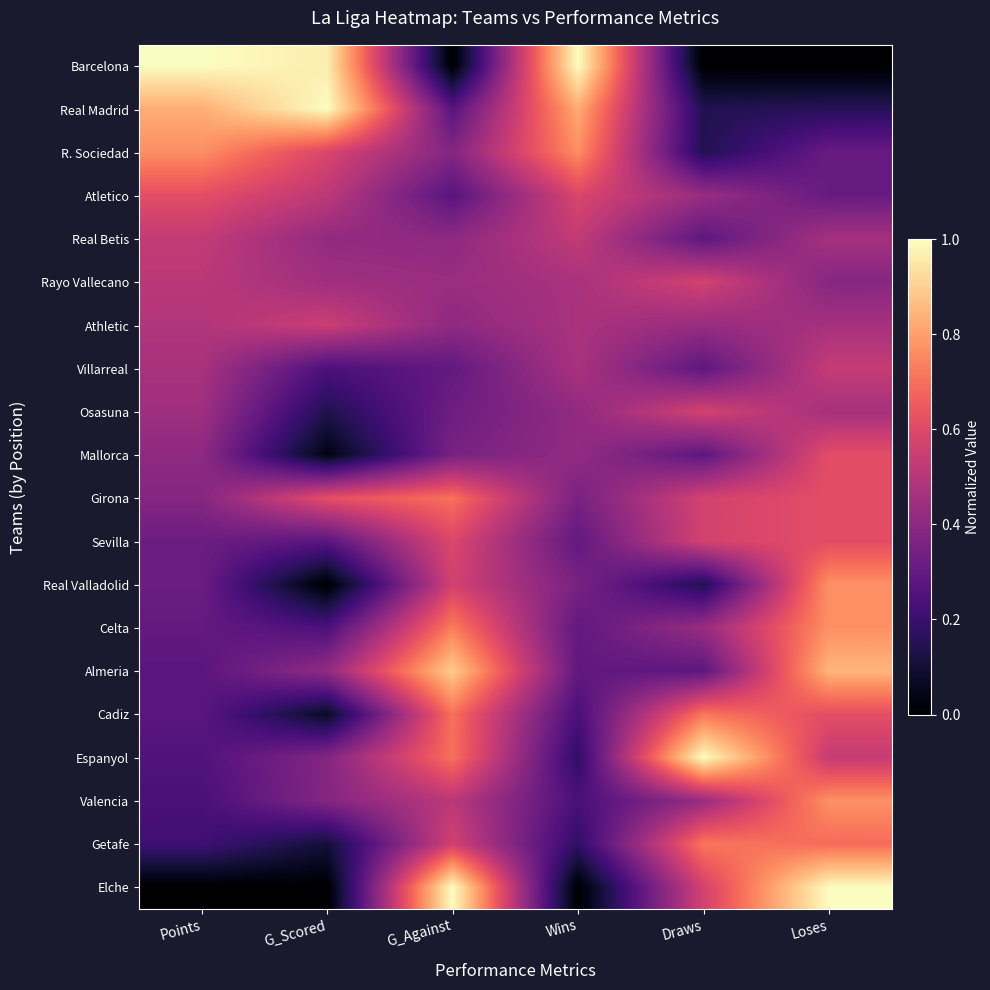

Rank the series at Wins from highest to lowest value.

Barcelona, Real Madrid, R. Sociedad, Atletico, Real Betis, Rayo Vallecano, Athletic, Villarreal, Osasuna, Mallorca, Girona, Real Valladolid, Sevilla, Celta, Almeria, Cadiz, Valencia, Espanyol, Getafe, Elche